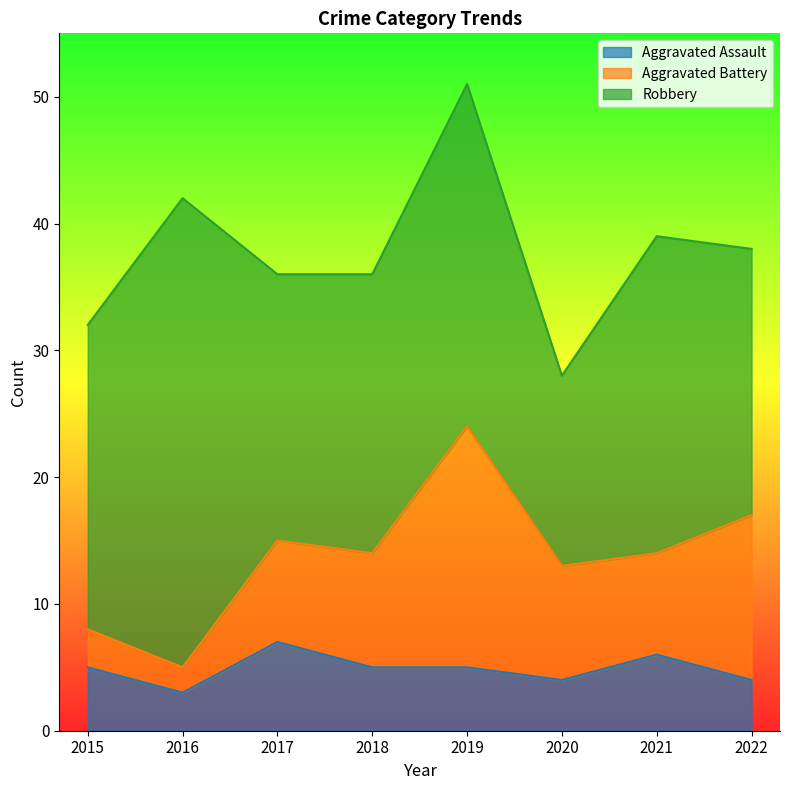

What is the difference between the maximum and minimum values in the Aggravated Battery series?

17